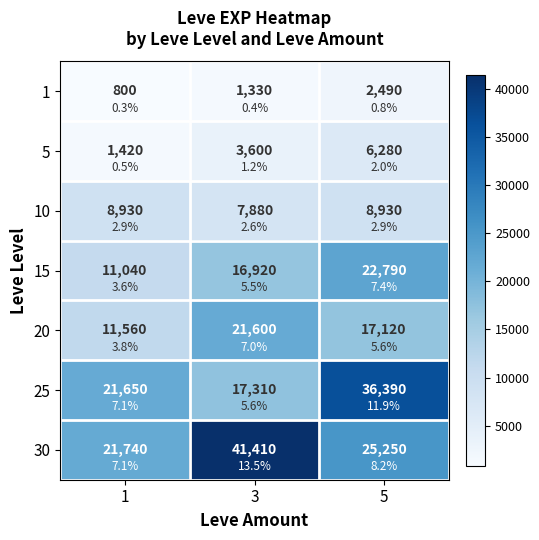

At which label does 5 first exceed 3600?

5